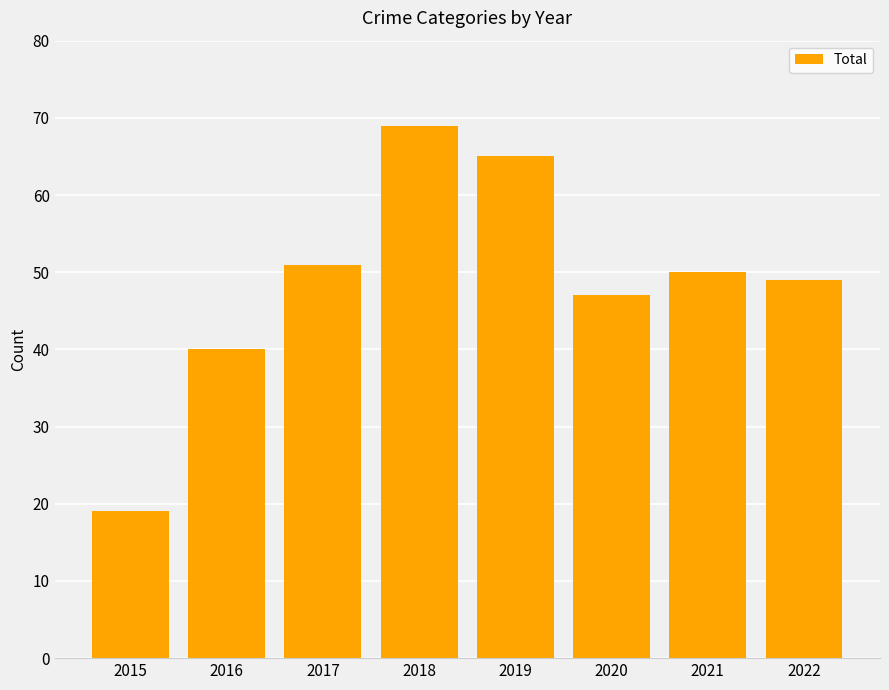

What is the change in value from 2016 to 2020?

+7